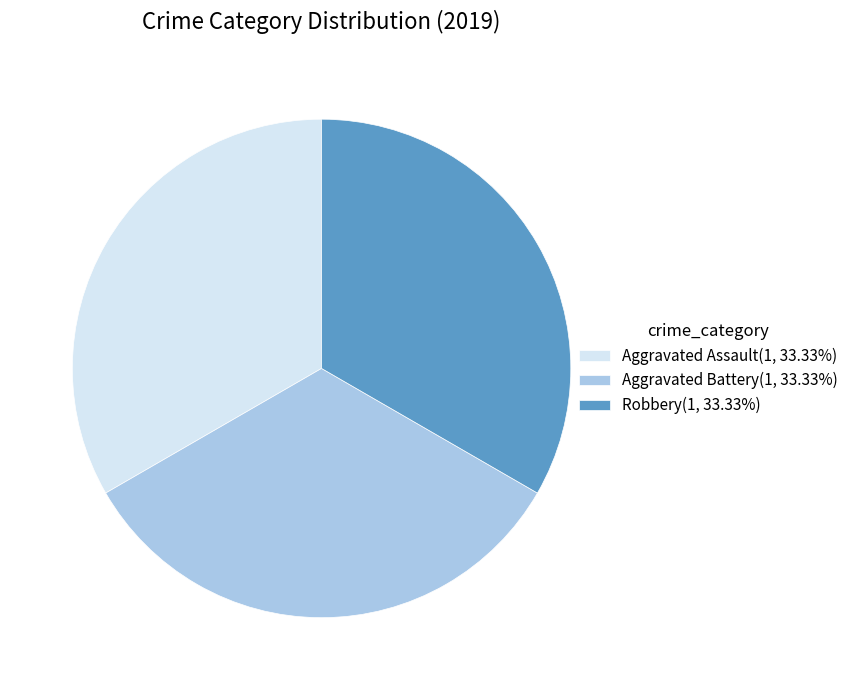

Does Aggravated Assault(1, 33.33%) account for over 50% of the chart?

No